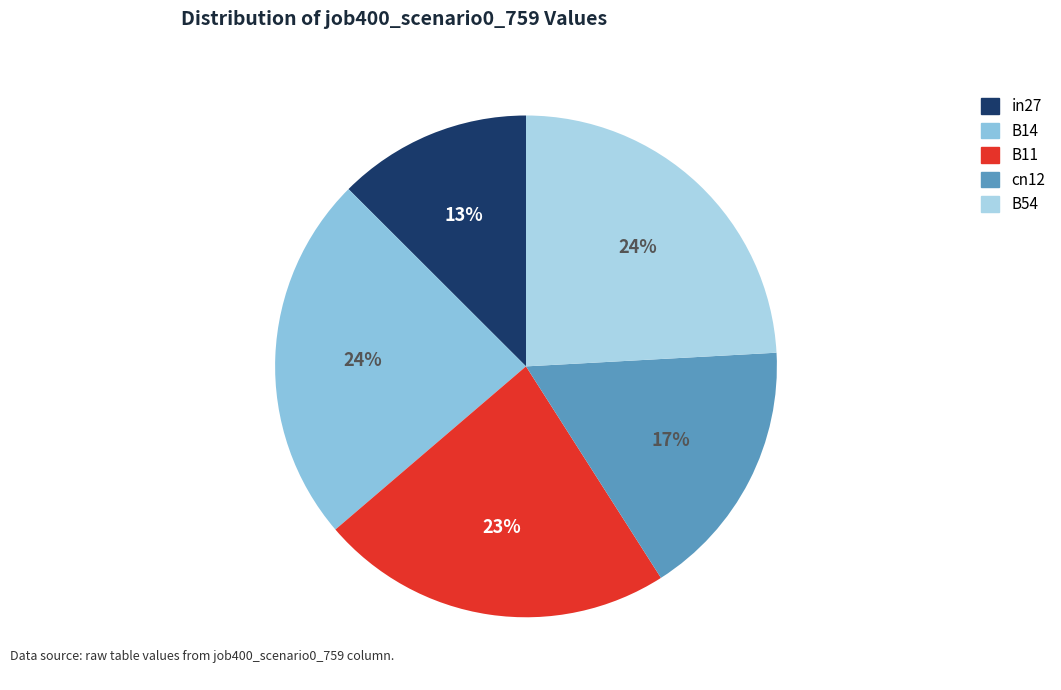

Is it true that in27 is 1% of the pie?

False